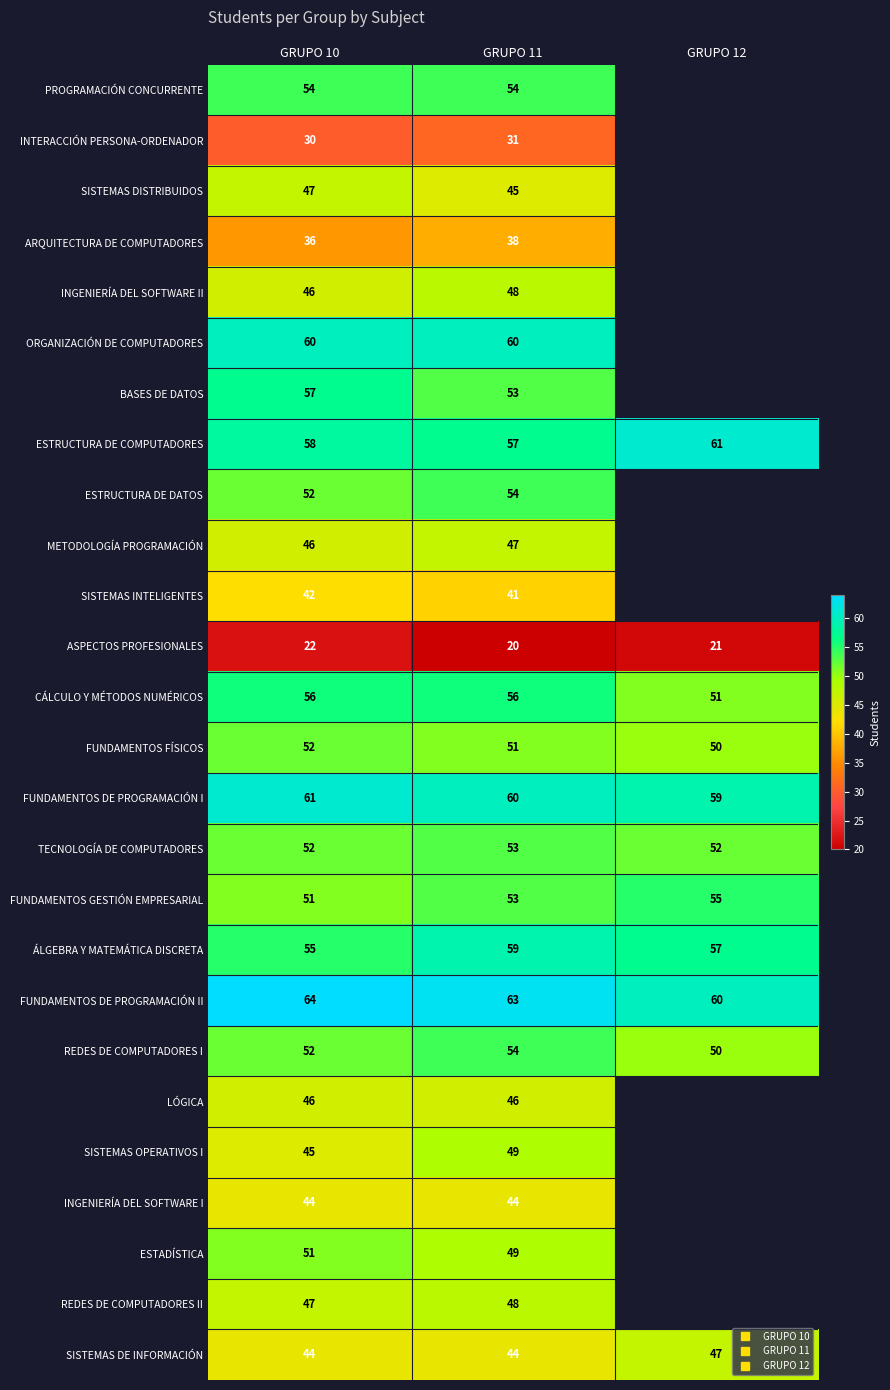

Which category has the highest value across all series?

GRUPO 10